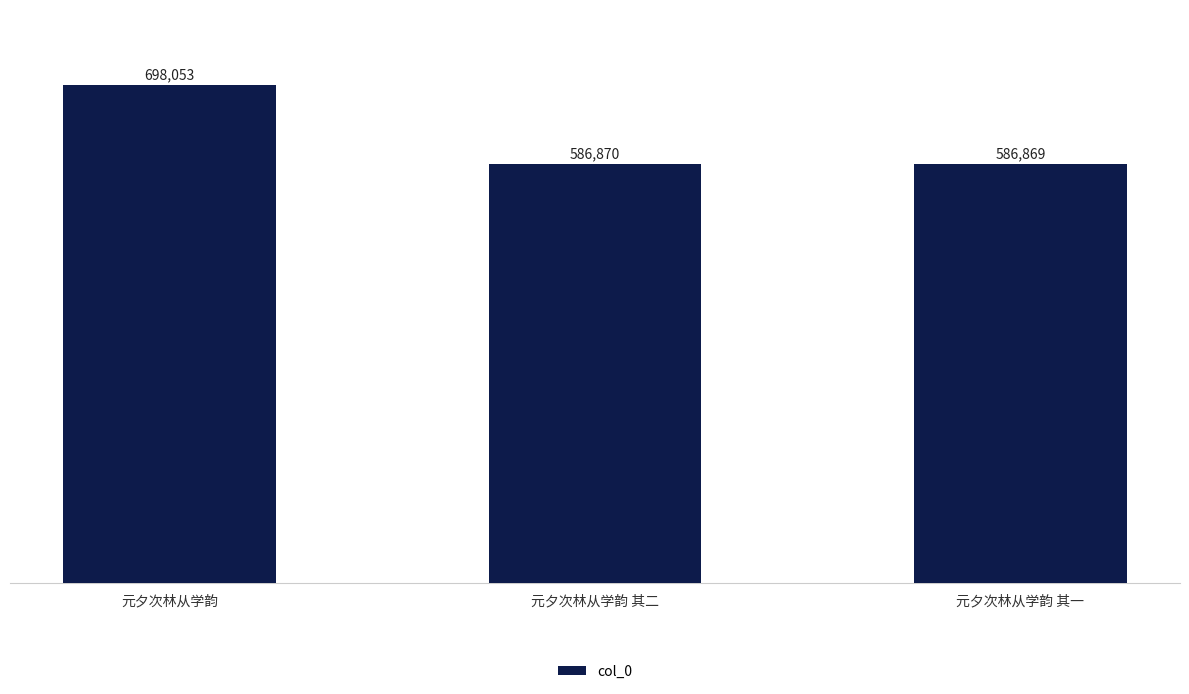

What is the average value?

623931